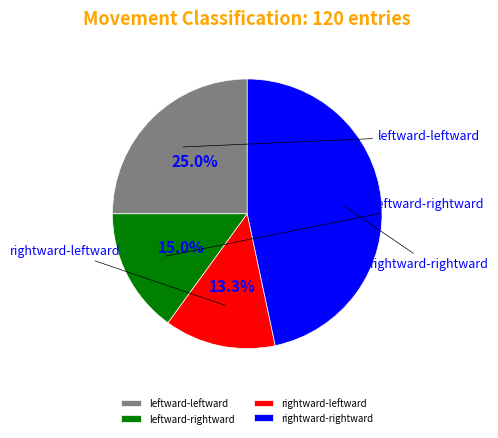

To the nearest percent, what portion does leftward-leftward represent?

25%